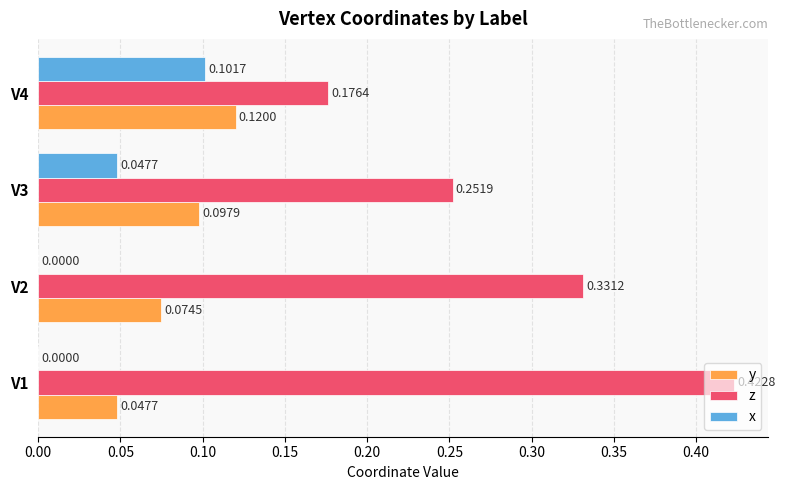

Between V2 and V3, which series saw the biggest shift?

z